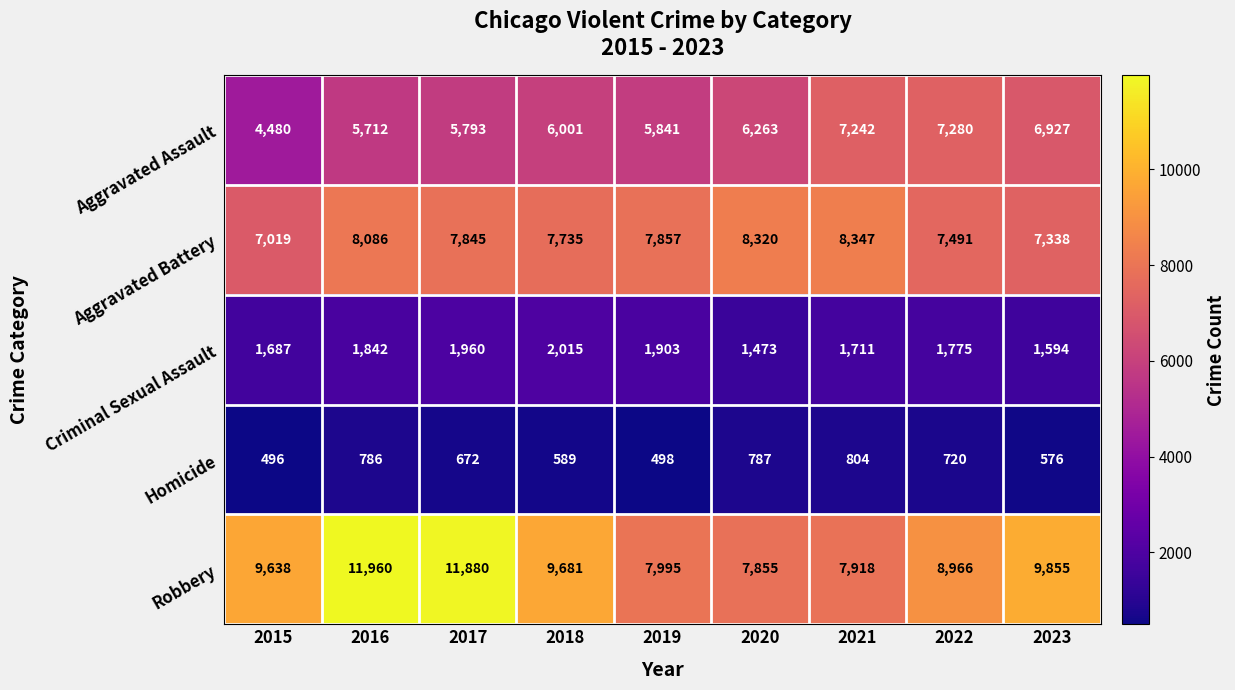

At 2022, list the series in order from largest to smallest.

Robbery, Aggravated Battery, Aggravated Assault, Criminal Sexual Assault, Homicide